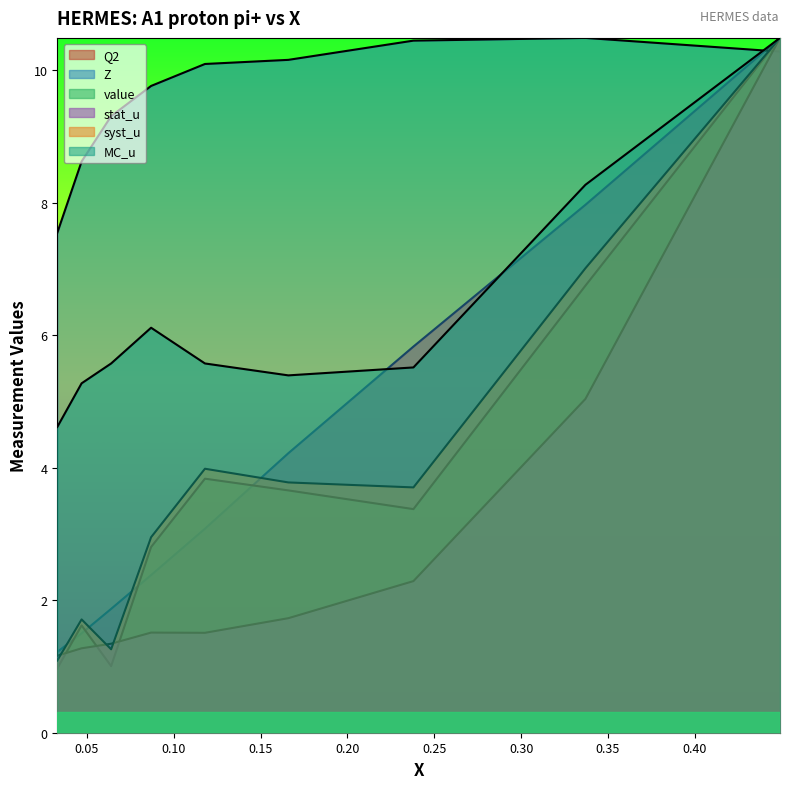

Where does the syst_u series first go above 3?

0.118